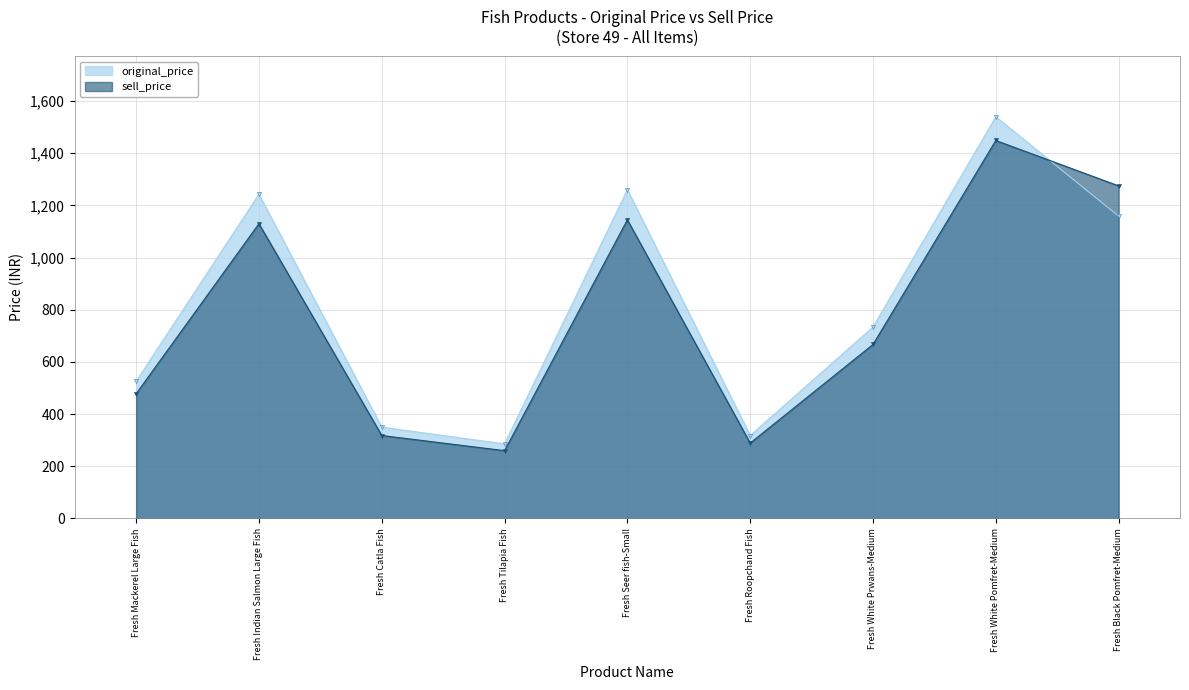

At Fresh Seer fish-Small, list the series in order from smallest to largest.

sell_price, original_price